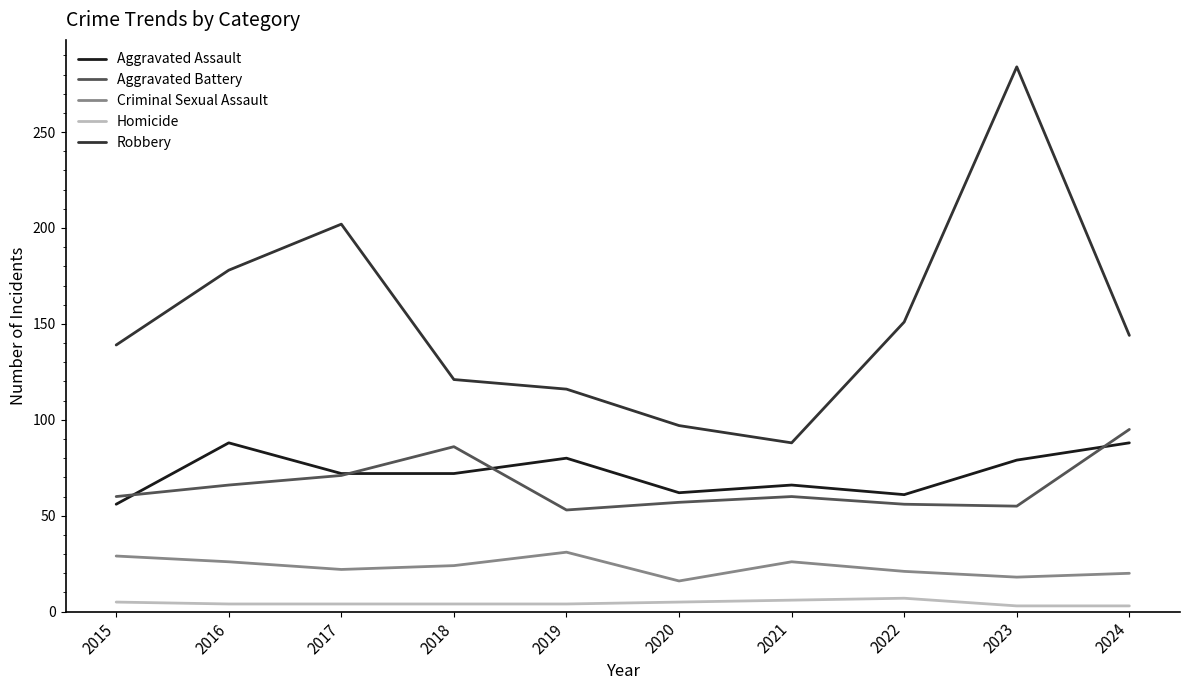

True or false: Homicide and Criminal Sexual Assault intersect in this chart.

False